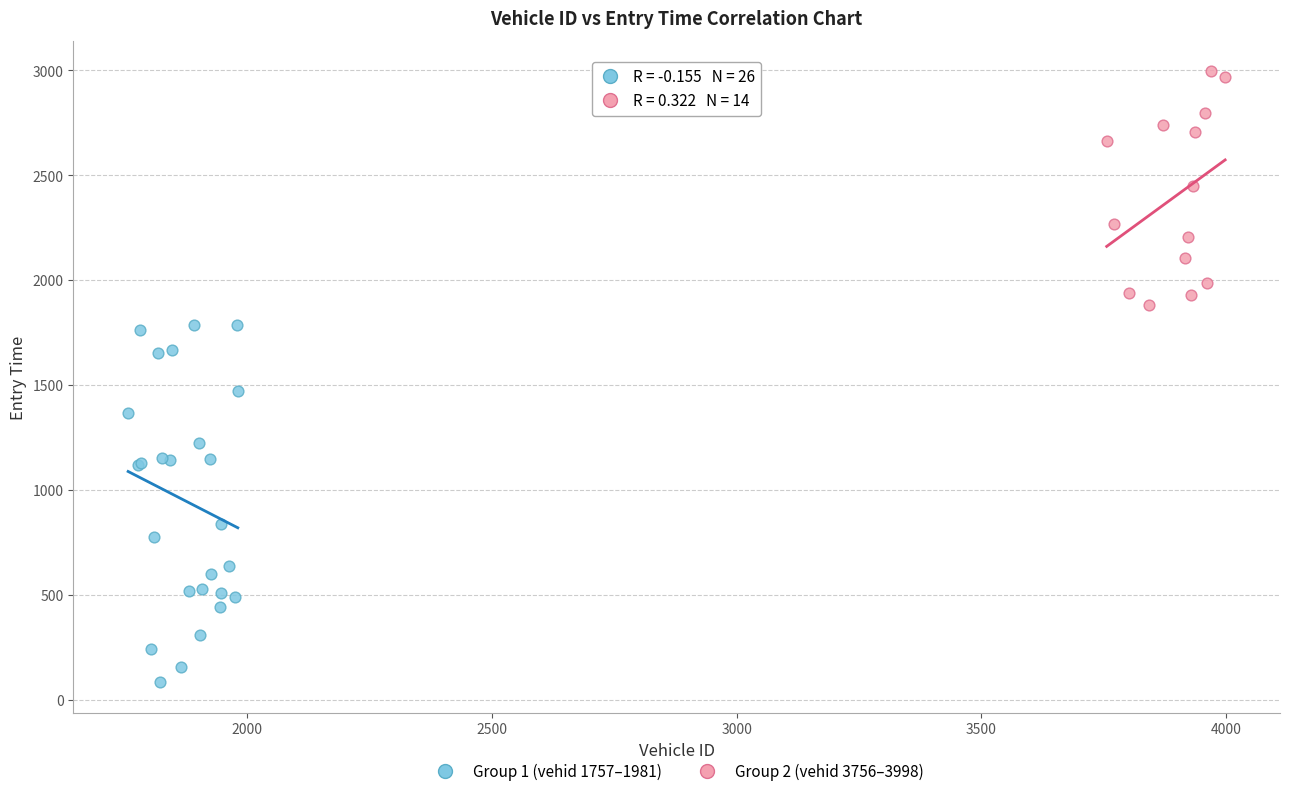

Which series reaches the minimum Y coordinate?

Group 1 (vehid 1757–1981)